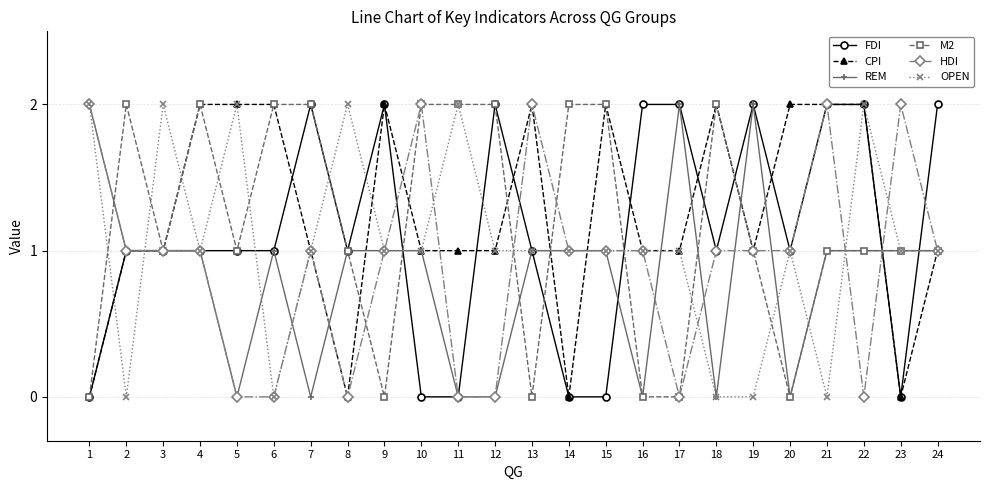

What is the greatest value displayed?

2